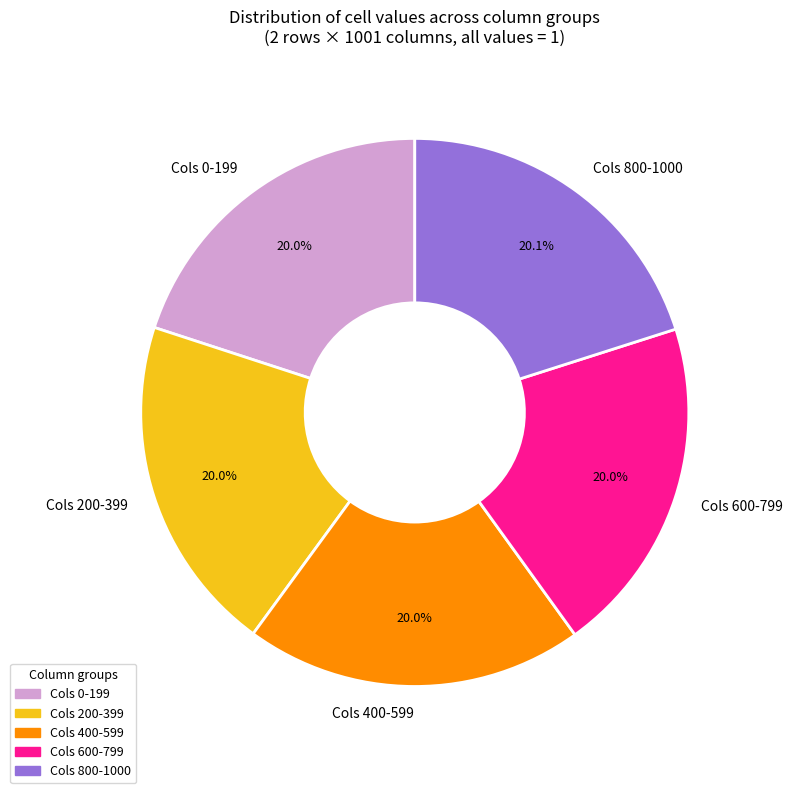

What is the ratio of the value at Cols 200-399 to the value at Cols 800-1000?

1.0